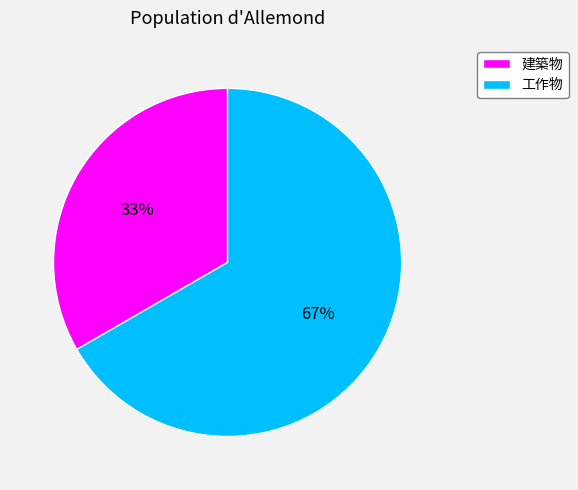

Is the sum of 建築物 and 工作物 greater than half?

Yes